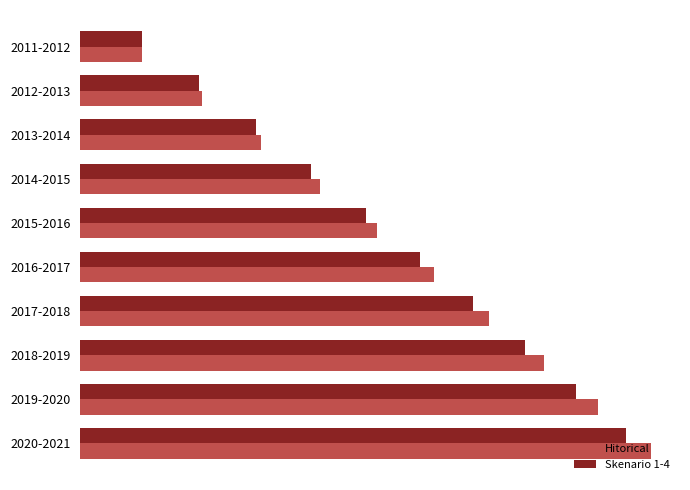

What are all the series names shown in the legend?

Hitorical, Skenario 1-4